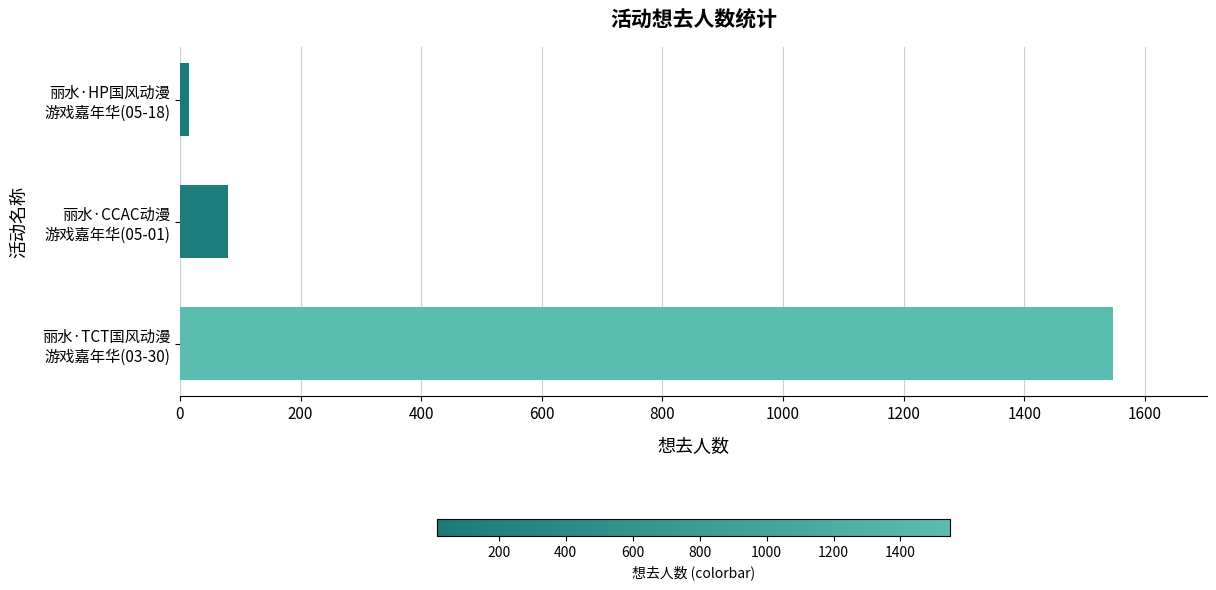

What is the greatest value displayed?

1548